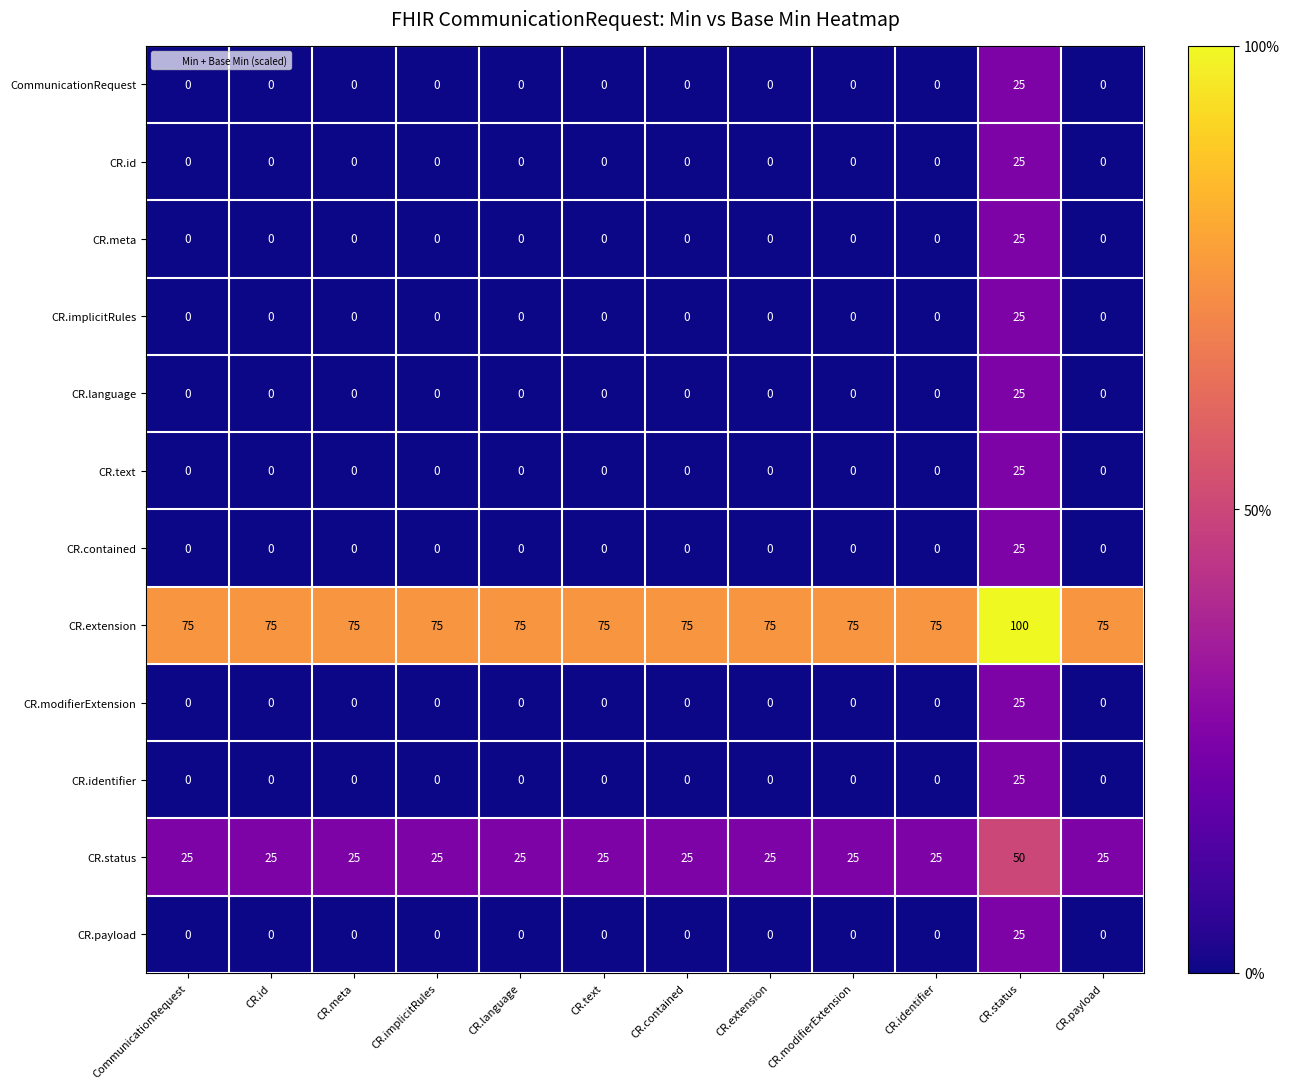

The CR.contained series shows -10 at CR.identifier. True or false?

False